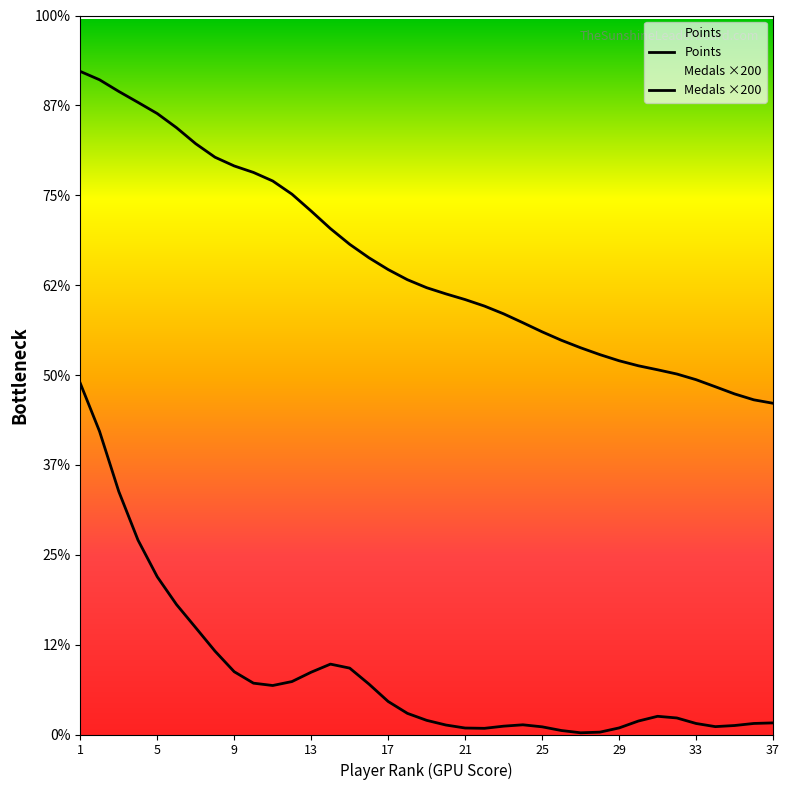

Reading right to left, list all the values displayed in this chart.

Points: 3685.4	3723.7	3789.5	3869.4	3947.9	4011.1	4058.1	4102.7	4158.5	4226.8	4302.9	4386.5	4480.3	4581.7	4680.5	4767.2	4839.2	4902.6	4971.3	5060.2	5173.1	5304.5	5454.2	5628.7	5823.6	6012.0	6158.8	6253.8	6326.0	6423.2	6573.1	6751.7	6909.0	7033.3	7155.3	7285.0	7377.9
Medals ×200: 129.2	122.9	100.0	87.6	122.6	184.0	202.6	149.7	73.2	26.2	19.2	44.4	85.4	107.9	92.8	68.7	72.1	105.5	157.5	235.1	367.2	561.3	738.7	783.1	693.3	589.1	545.2	571.2	698.5	927.9	1188.0	1446.2	1754.9	2162.9	2704.5	3373.5	3907.9